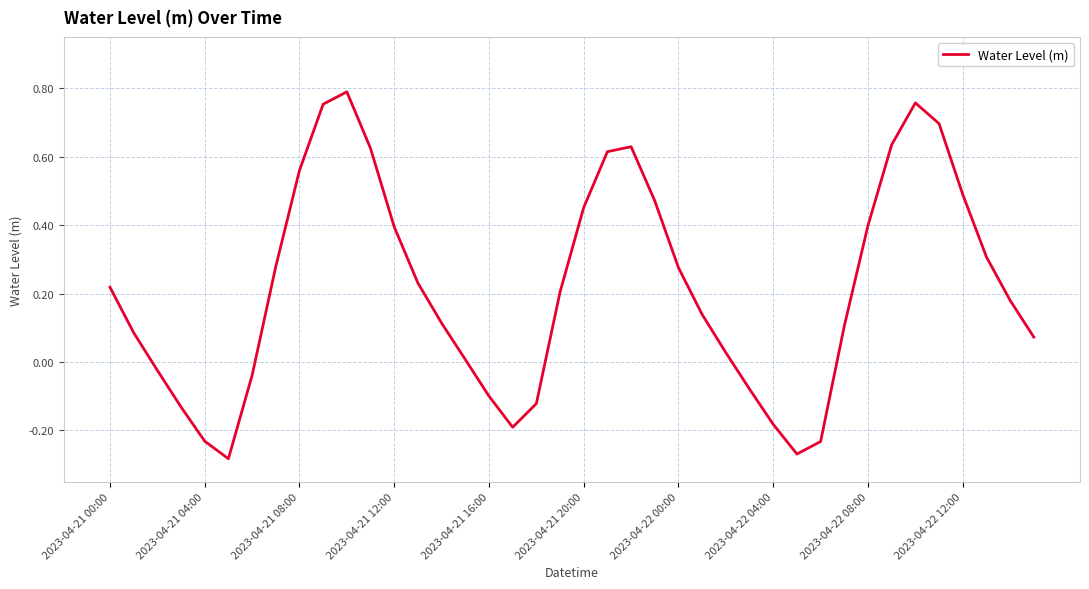

Count the number of categories in the chart.

40